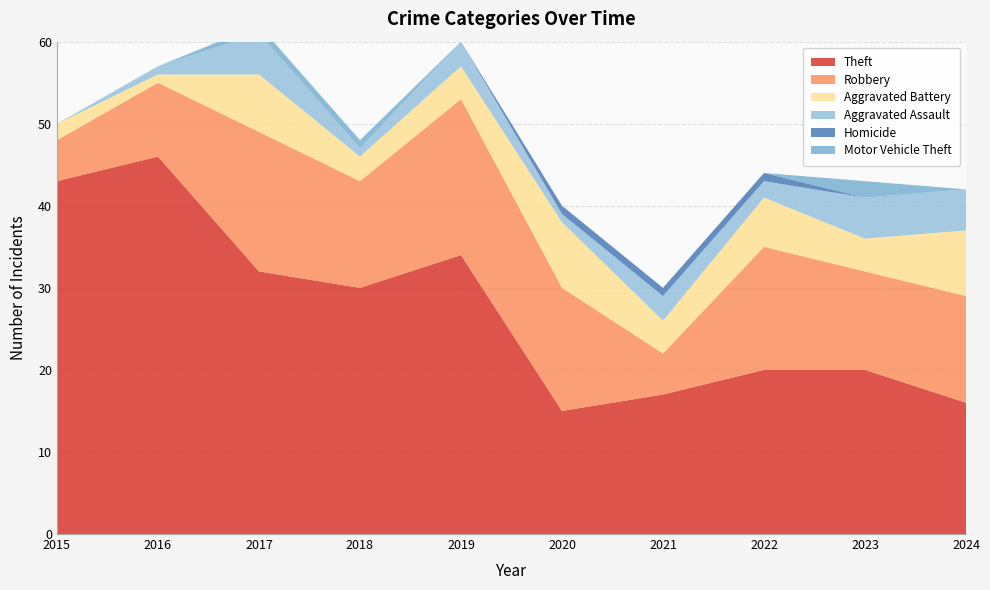

Reading left to right, transcribe all the data shown in this chart.

Theft: 43	46	32	30	34	15	17	20	20	16
Robbery: 5	9	17	13	19	15	5	15	12	13
Aggravated Battery: 2	1	7	3	4	8	4	6	4	8
Aggravated Assault: 0	1	5	1	3	1	3	2	5	5
Homicide: 0	0	0	0	0	1	1	1	0	0
Motor Vehicle Theft: 0	0	1	1	0	0	0	0	2	0